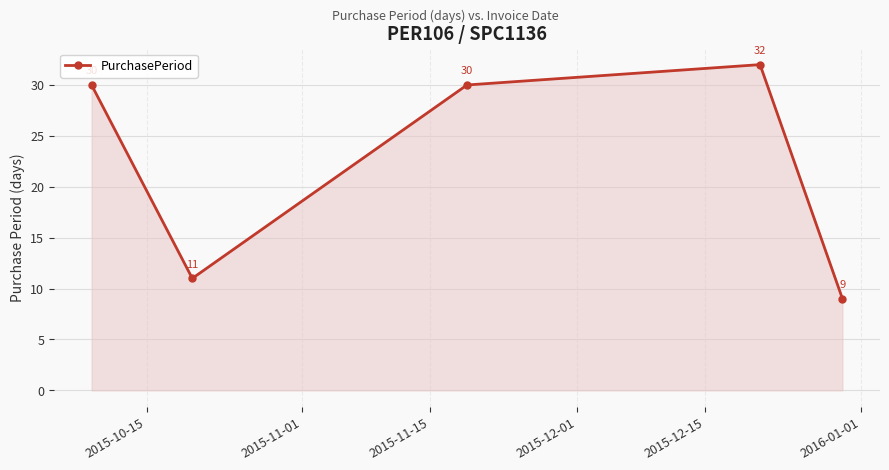

How many distinct data groups are displayed?

1